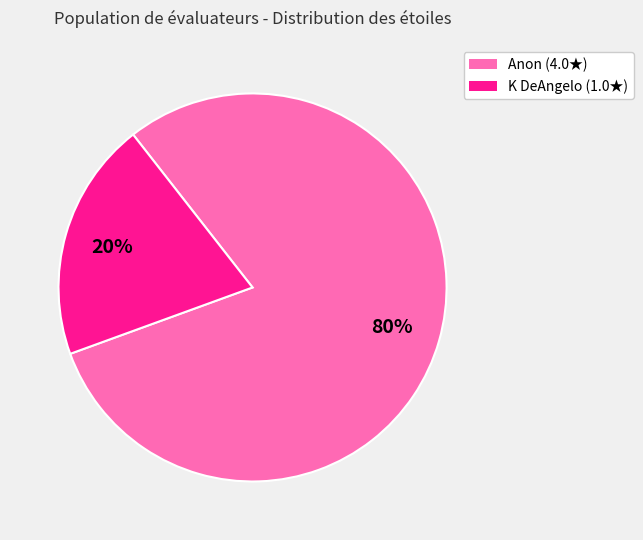

To the nearest percent, what is the difference between the K DeAngelo and Anon slice percentages?

60%